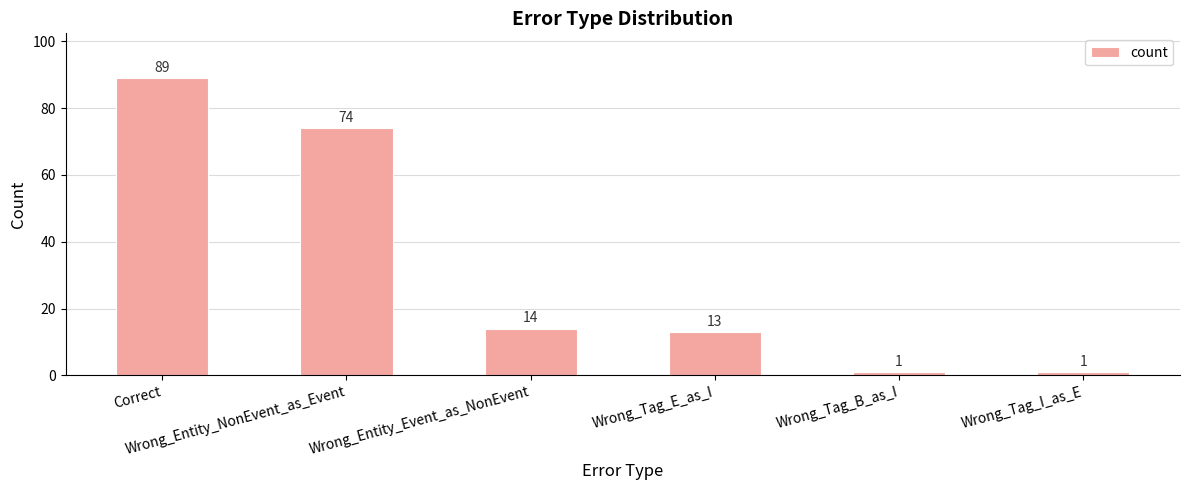

Reading right to left, transcribe all the data shown in this chart.

Wrong_Tag_I_as_E=1	Wrong_Tag_B_as_I=1	Wrong_Tag_E_as_I=13	Wrong_Entity_Event_as_NonEvent=14	Wrong_Entity_NonEvent_as_Event=74	Correct=89